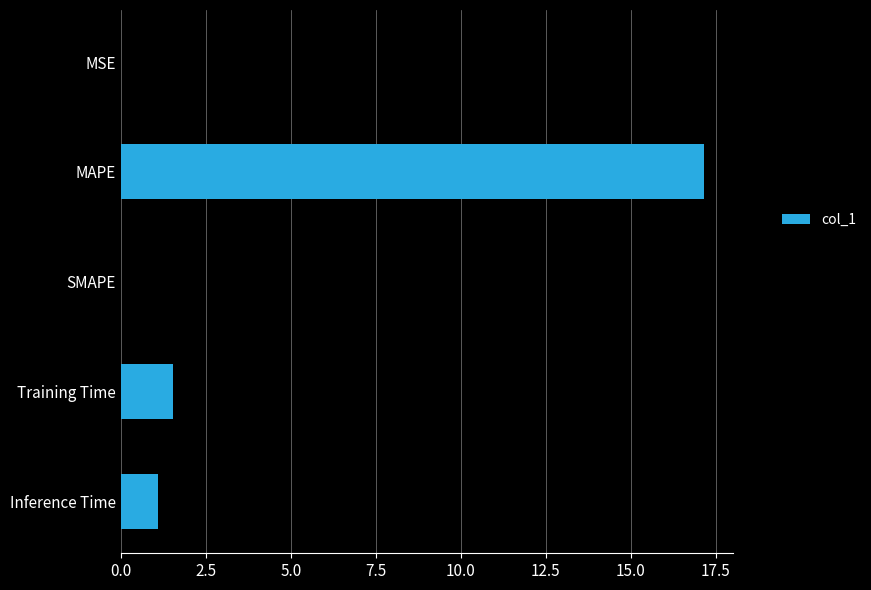

What is the maximum value shown in the chart?

17.2